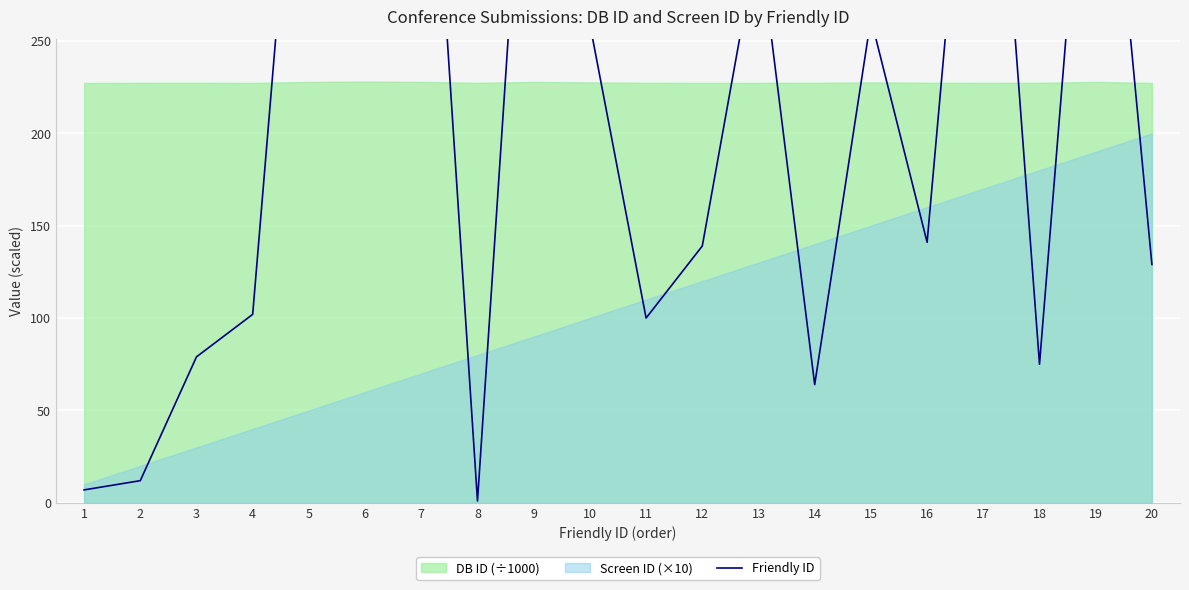

Does the chart display data point markers on the line(s)?

No